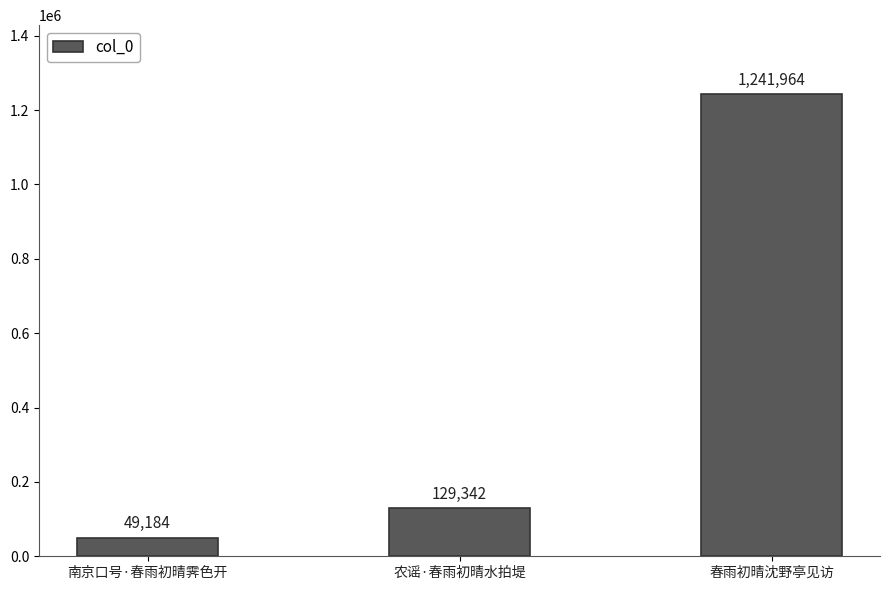

At which label is the value closest to 645574?

农谣·春雨初晴水拍堤